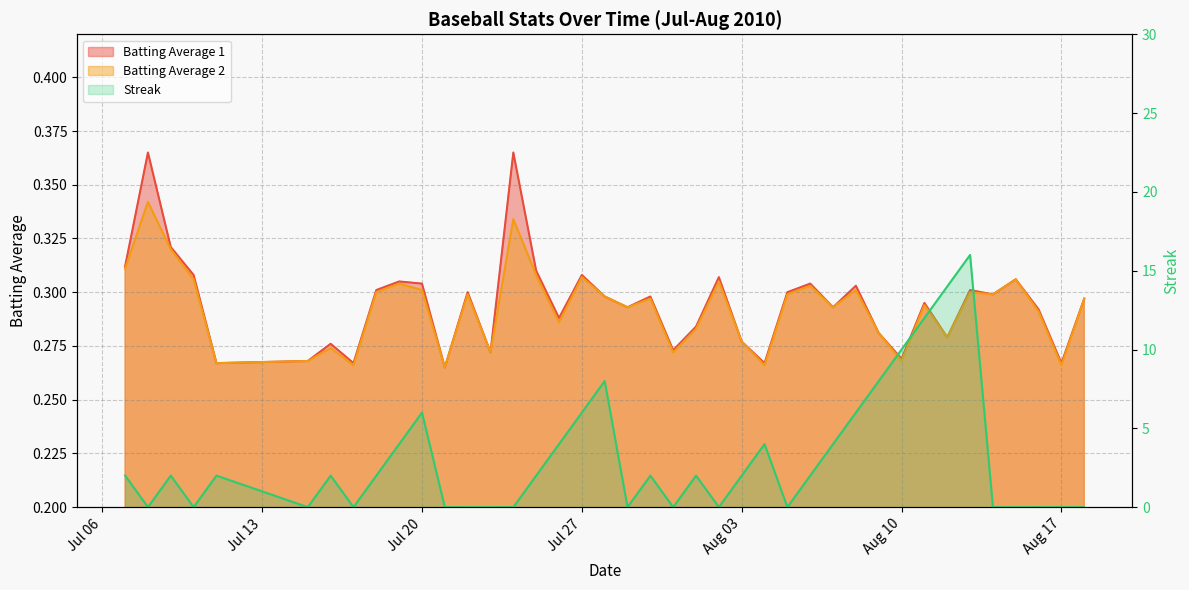

What is the average value of the Streak series?

3.0